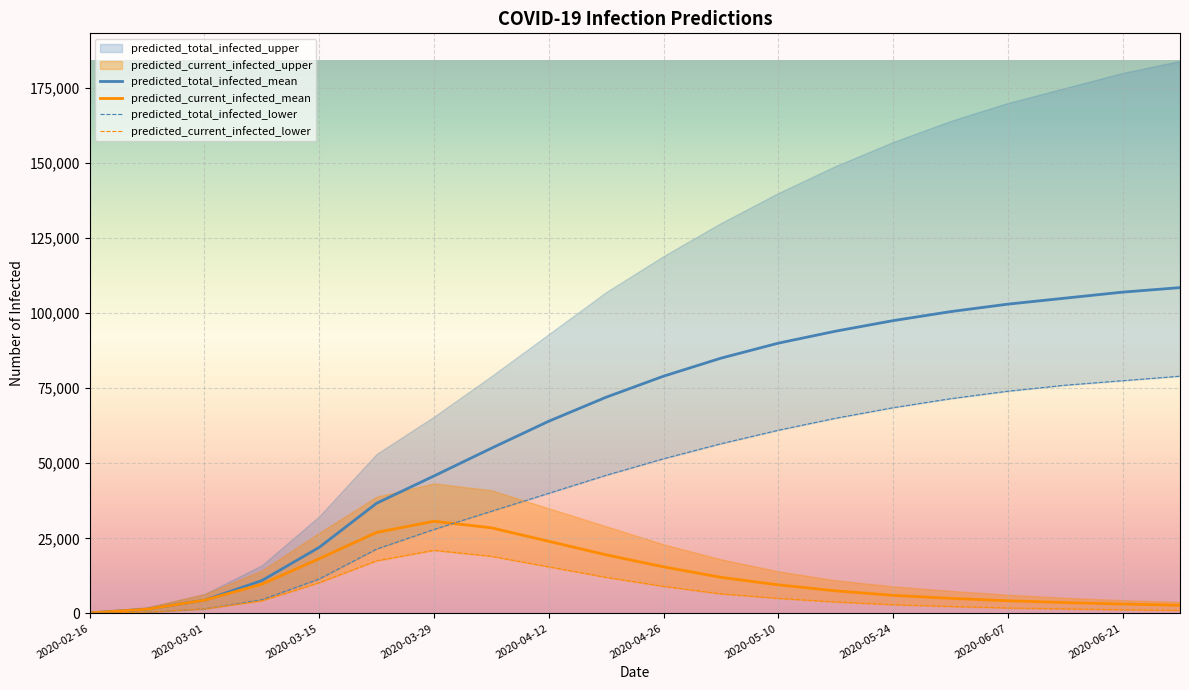

True or false: predicted_current_infected_lower has more than 2 points higher than both neighbors.

False